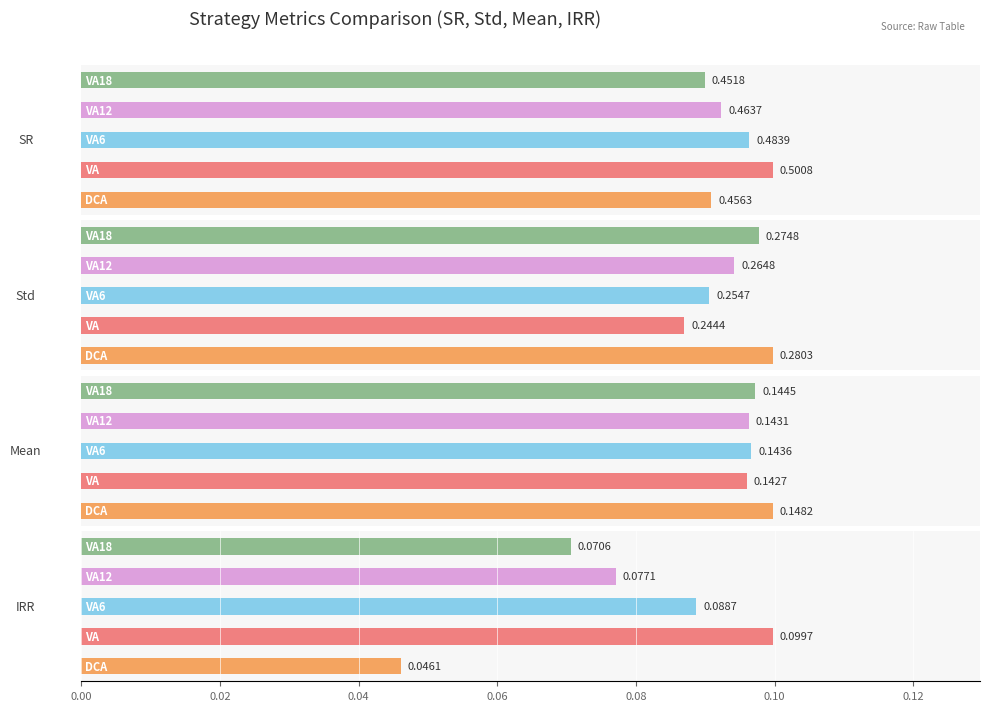

Are the bars grouped side by side (vs. stacked)?

Yes